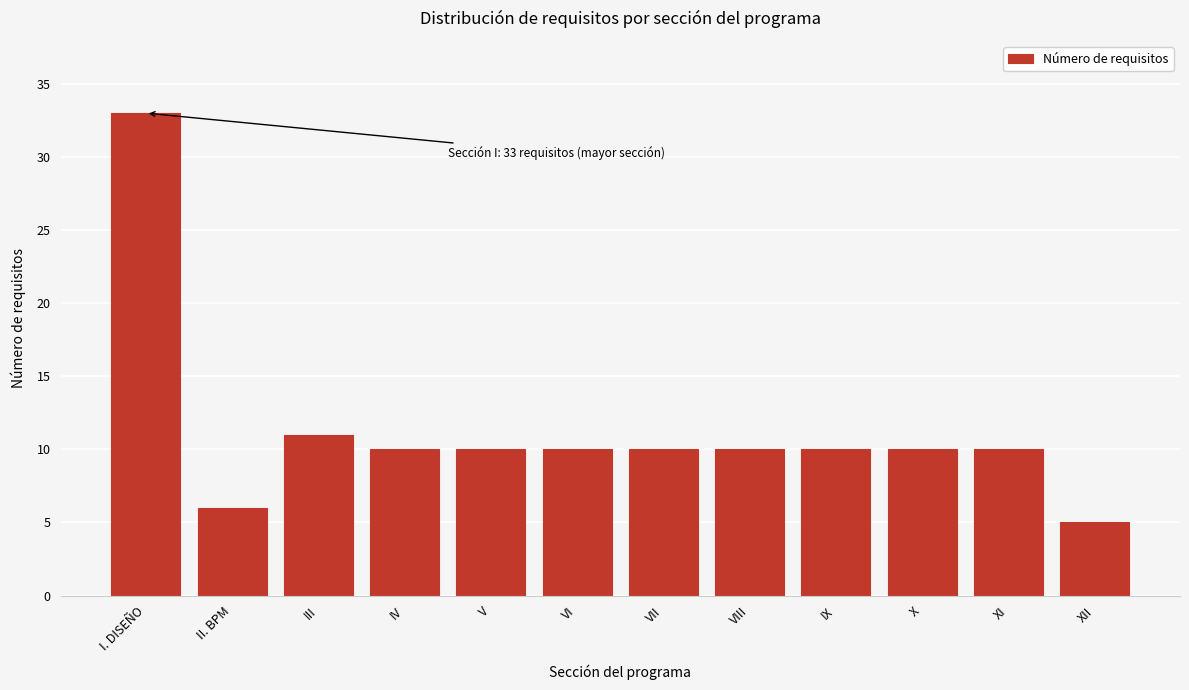

Reading left to right, list all the values displayed in this chart.

33	6	11	10	10	10	10	10	10	10	10	5